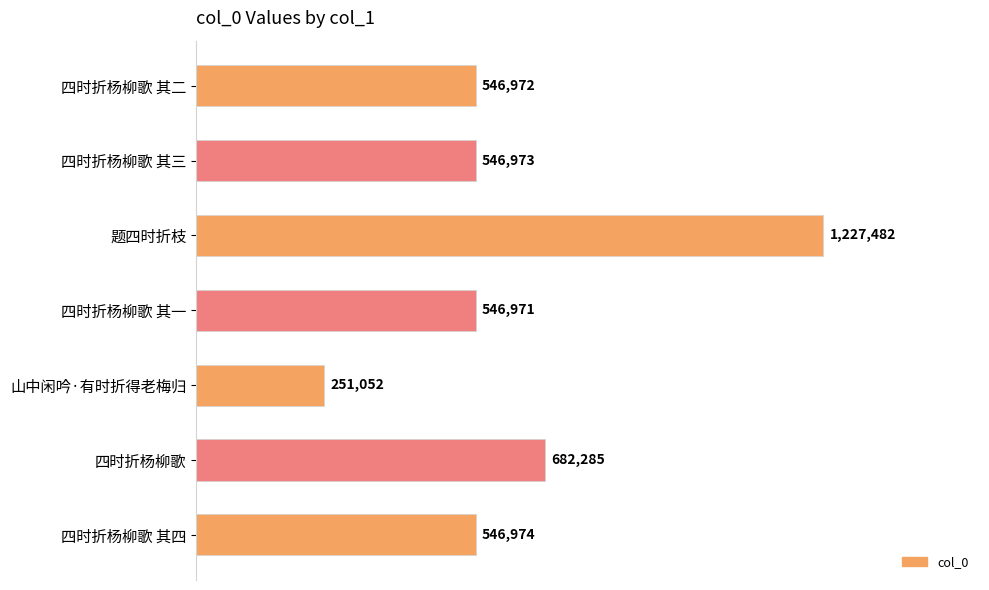

What is the greatest value displayed?

1227482